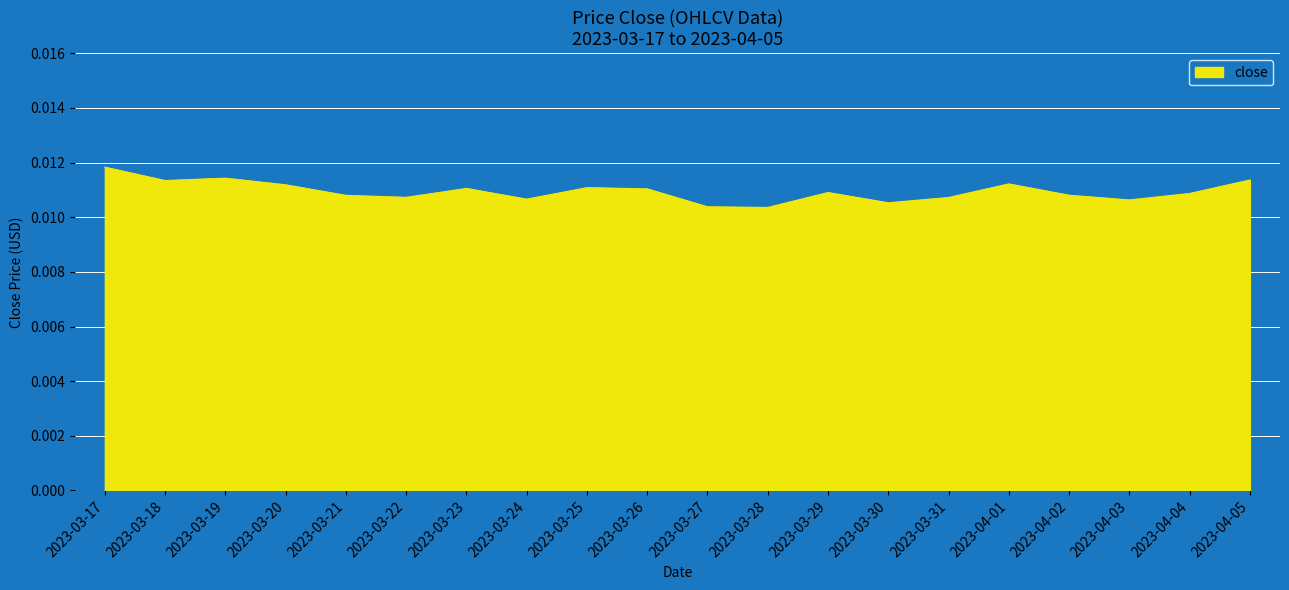

How many lines are shown in the chart?

1